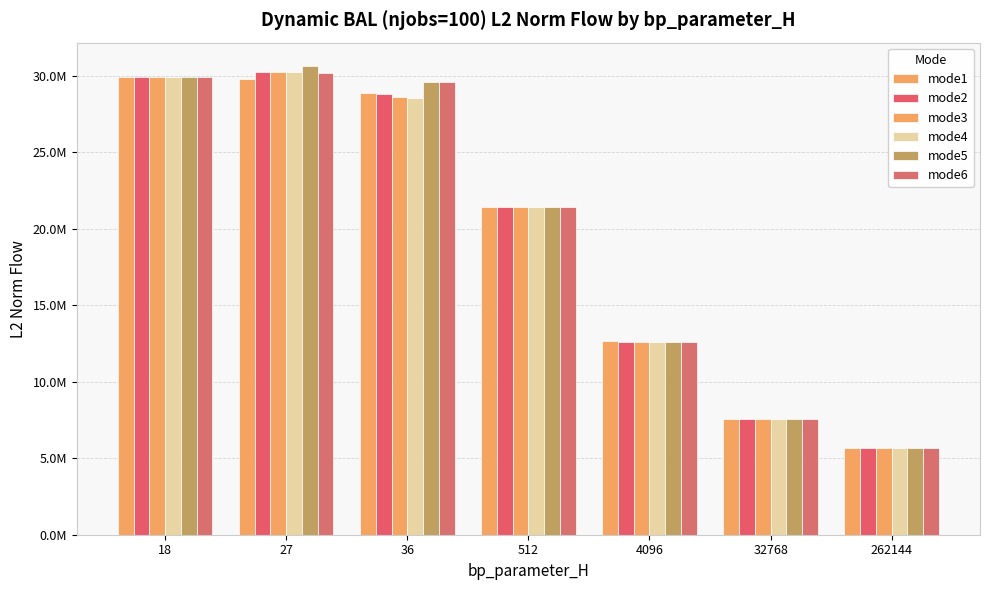

What is the greatest value displayed?

30627339.9